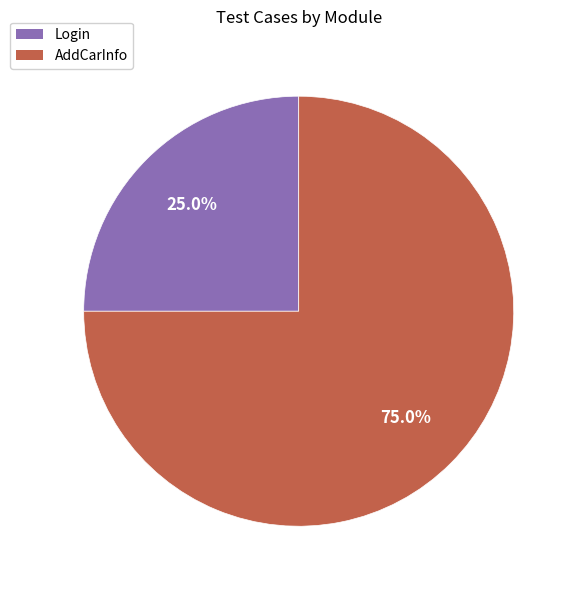

Approximately how many times larger is the value at AddCarInfo compared to Login?

3.0